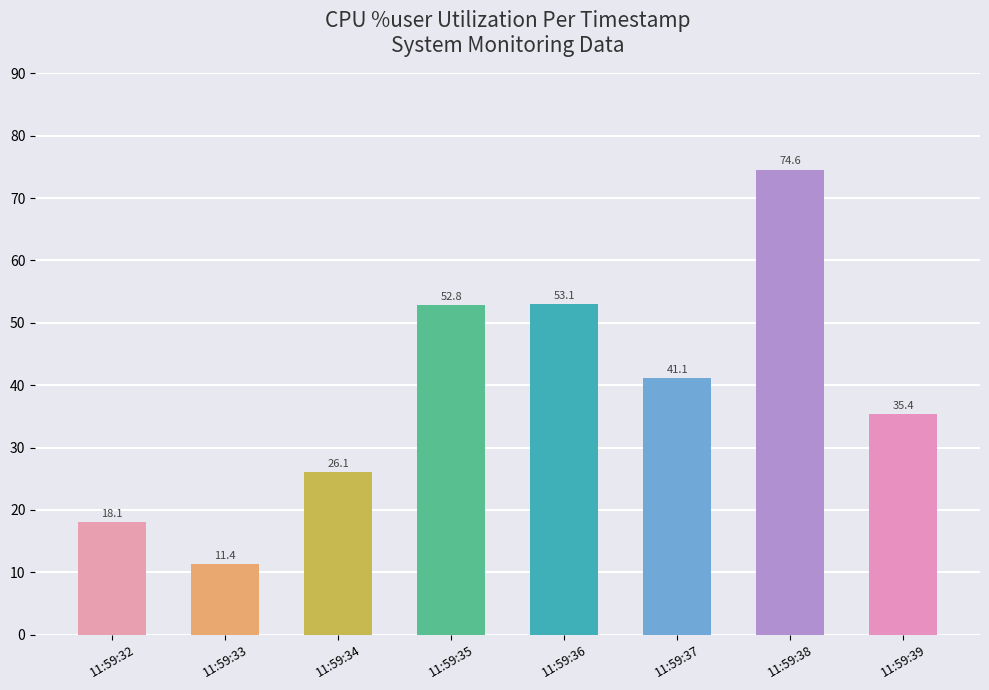

At which label does the data first exceed 41?

11:59:35